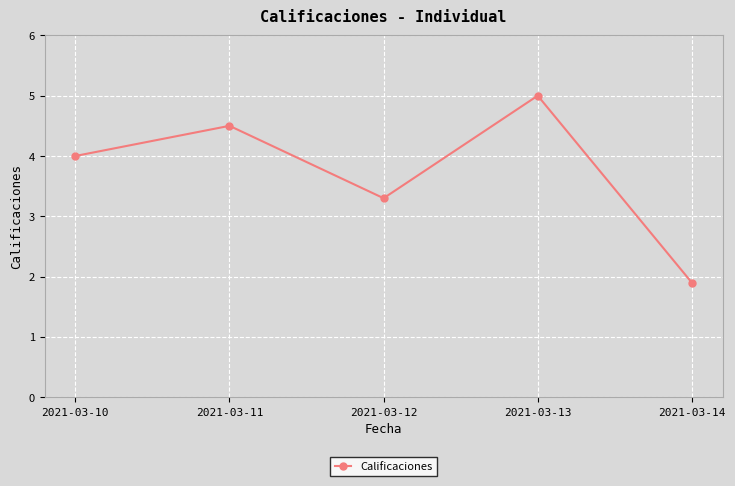

Reading left to right, extract all data points from this chart.

2021-03-10=4.0	2021-03-11=4.5	2021-03-12=3.3	2021-03-13=5.0	2021-03-14=1.9